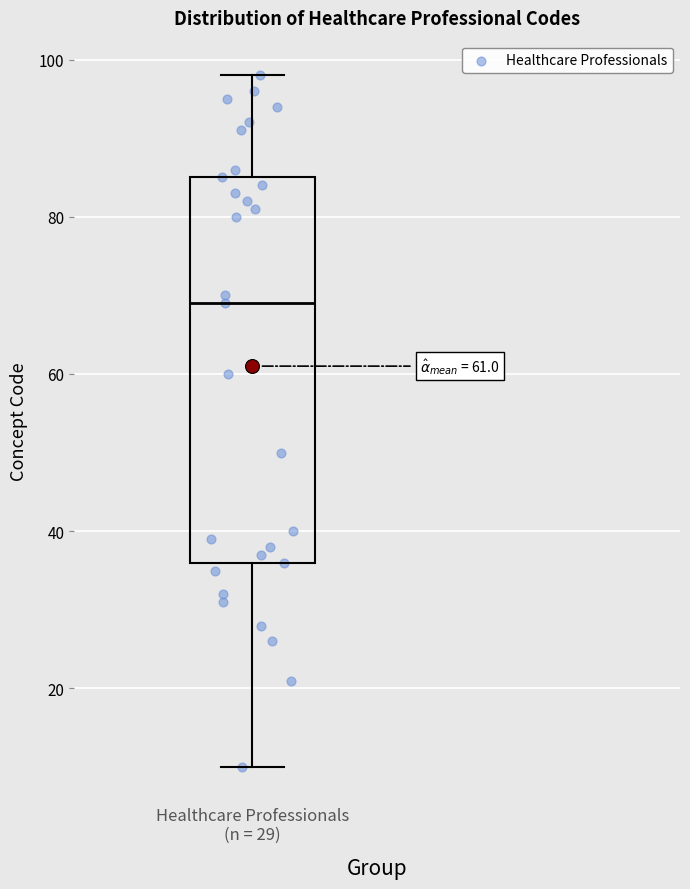

Where does the median line of the box for Healthcare Professionals (n = 29) sit on the y-axis? The values are not printed on the chart, so give them approximately, as read against the axis.

70